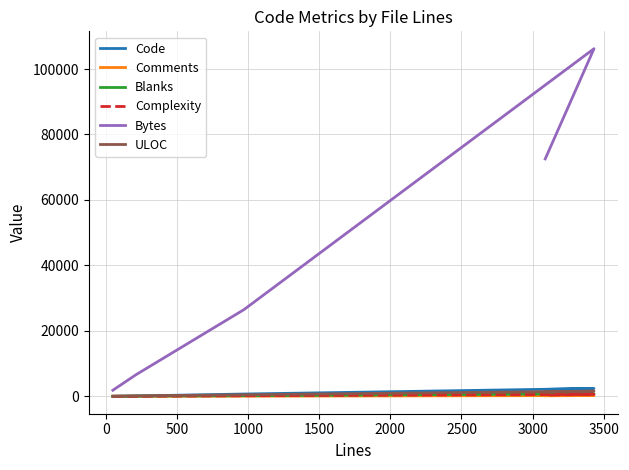

The value of Bytes at 1000 is 172223. True or false?

False